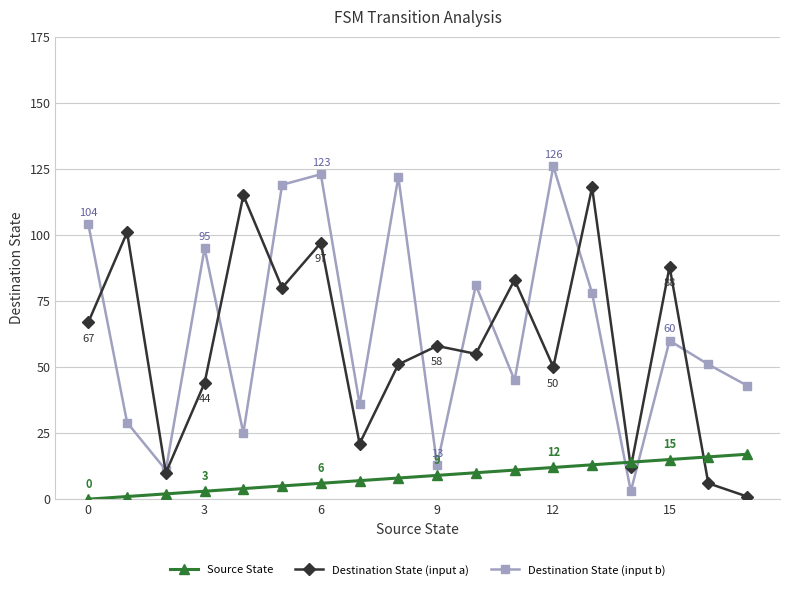

What is the maximum value shown in the chart?

126